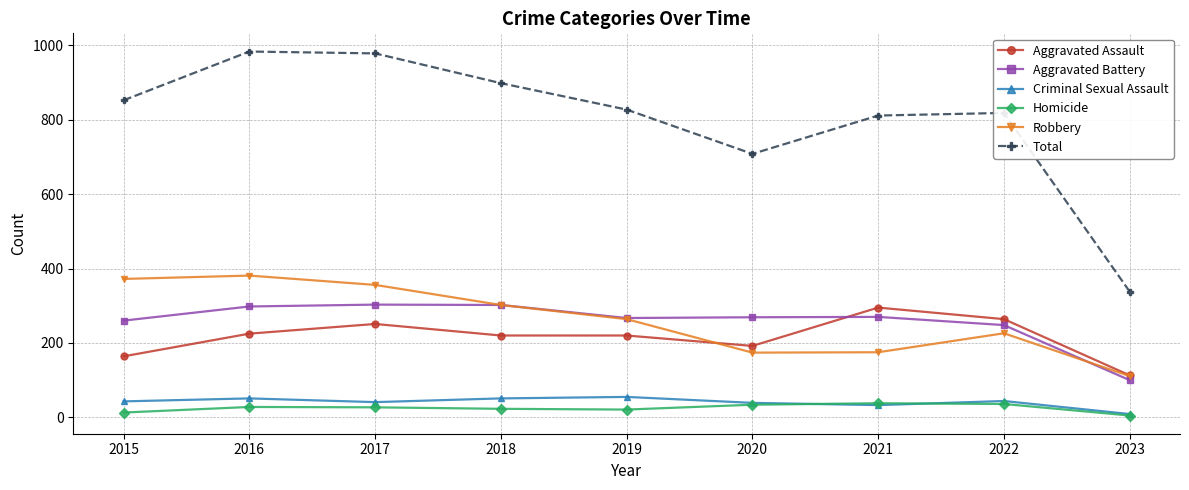

What is the average value of the Criminal Sexual Assault series?

41